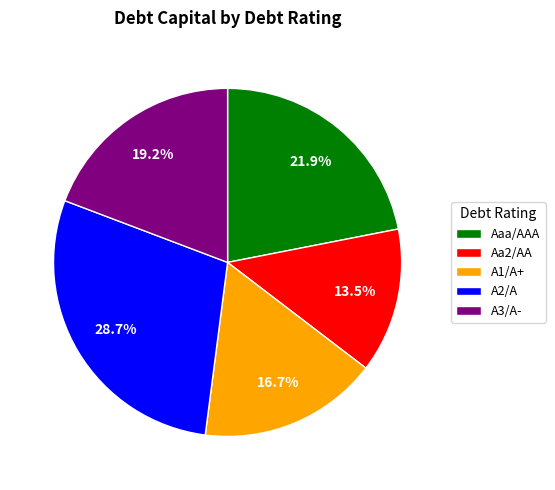

How many slices are in this pie chart?

5